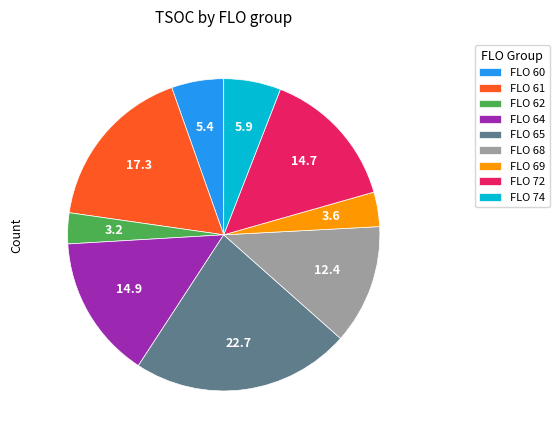

Combined, do FLO 60 and FLO 61 account for over 50%?

No